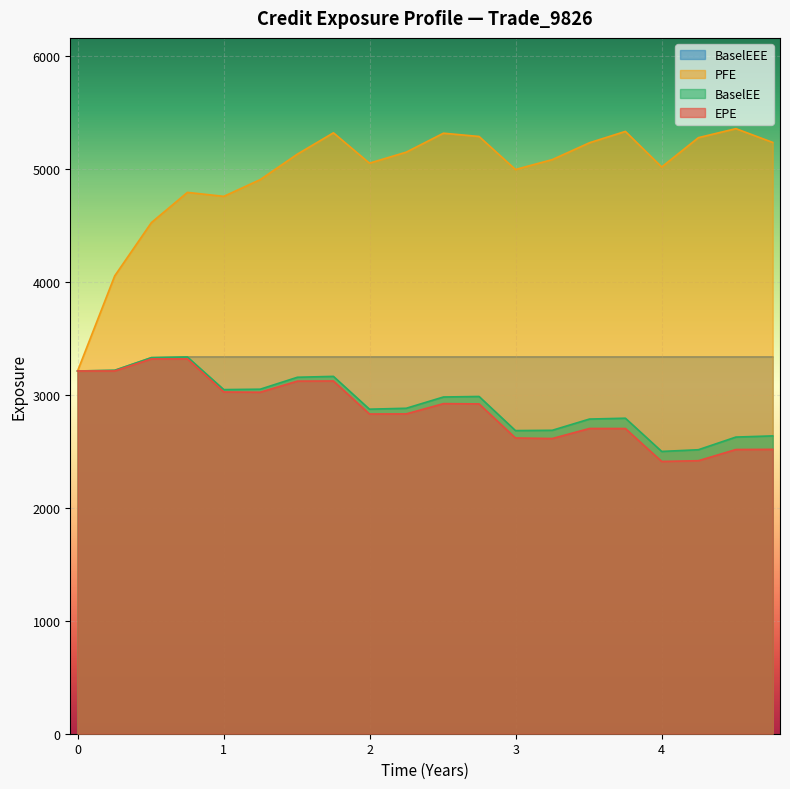

Which series has the largest total across all categories?

PFE